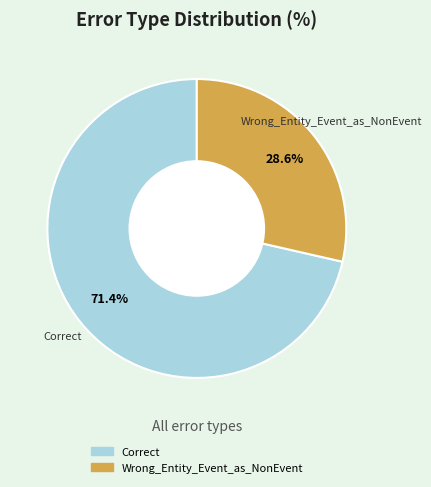

Which has a higher value, Wrong_Entity_Event_as_NonEvent or Correct?

Correct